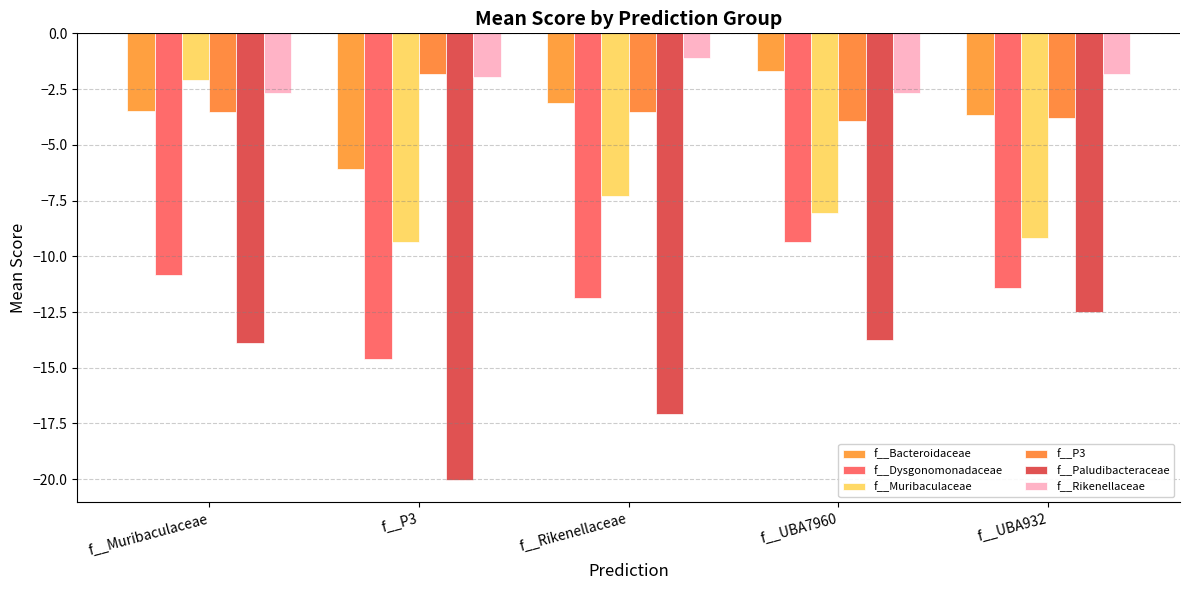

What is the average value of the f__Rikenellaceae series?

-2.1